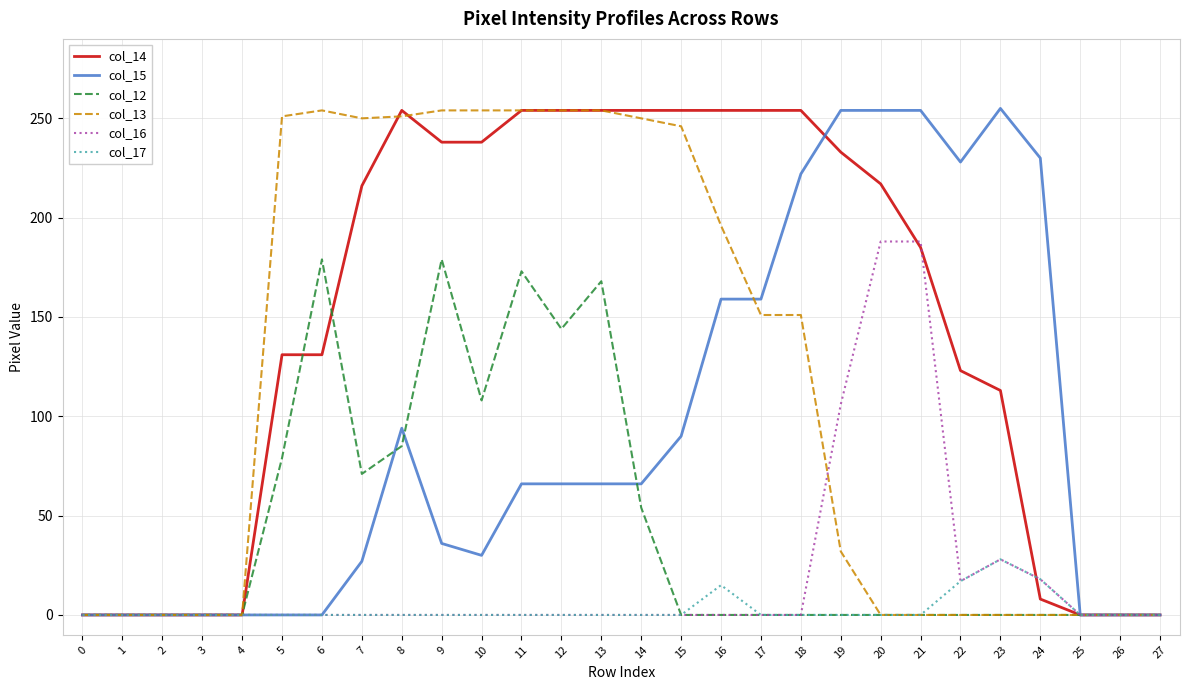

True or false: col_12 has a value of 144 at 12.

True